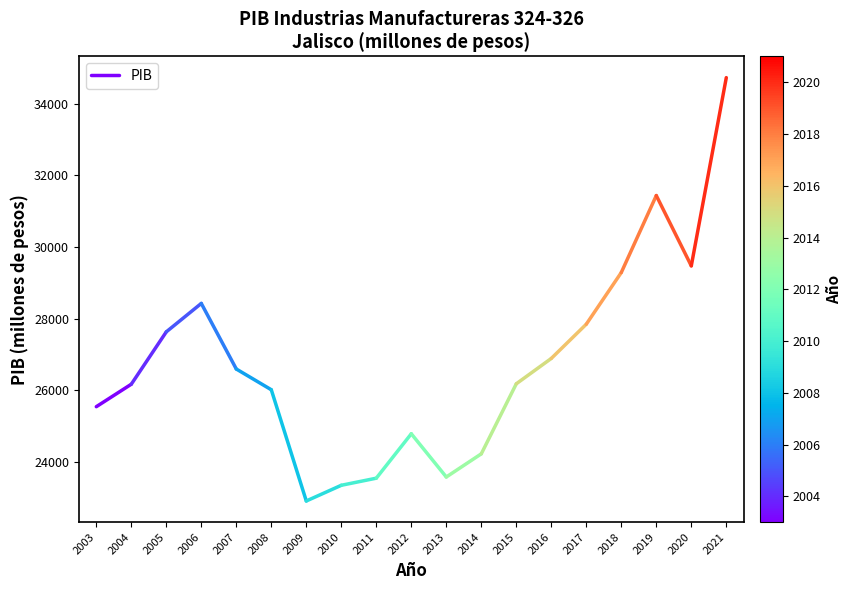

How many data points are less than 26174?

1